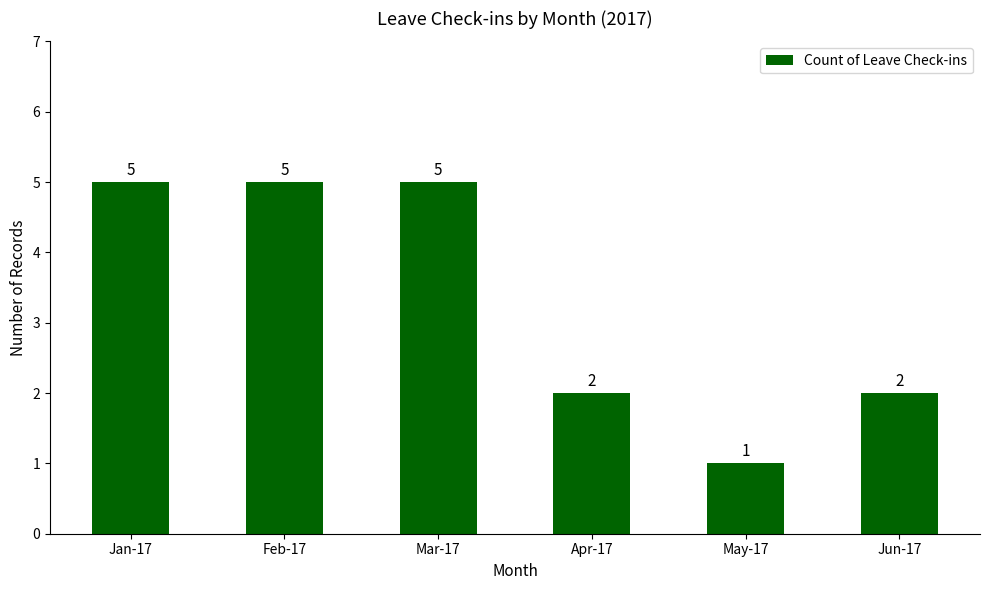

What is the label of the 4th bar from the right?

Mar-17